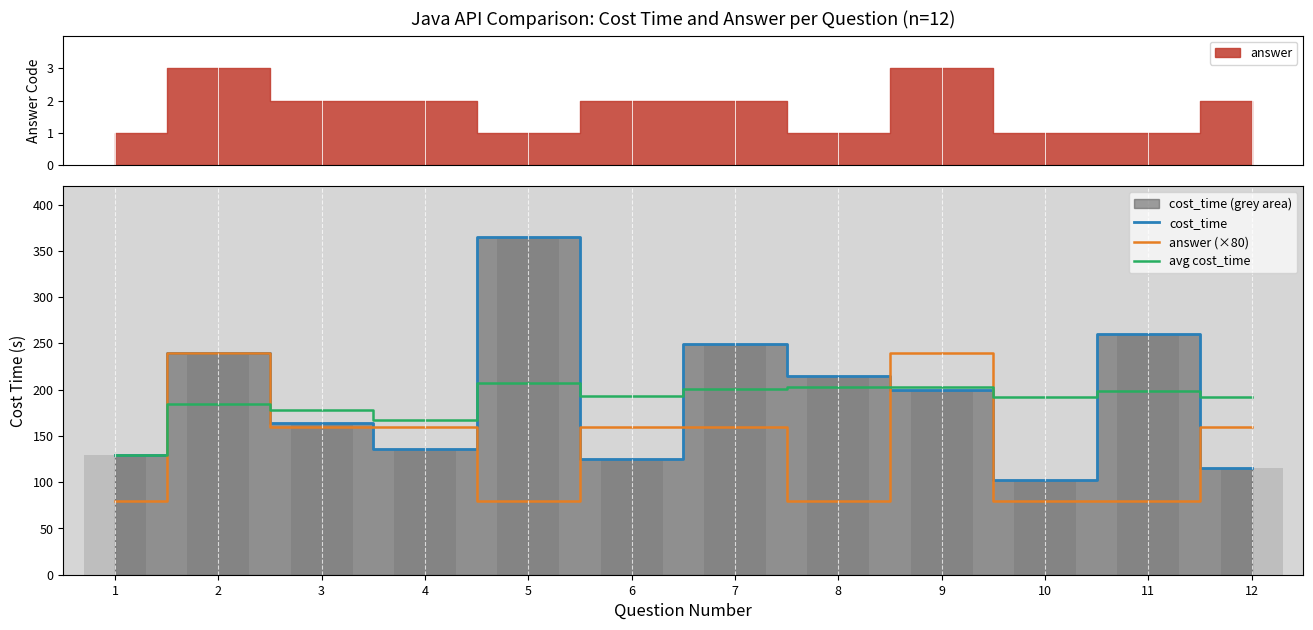

True or false: answer (×80) has a value of 160.0 at 6.

True